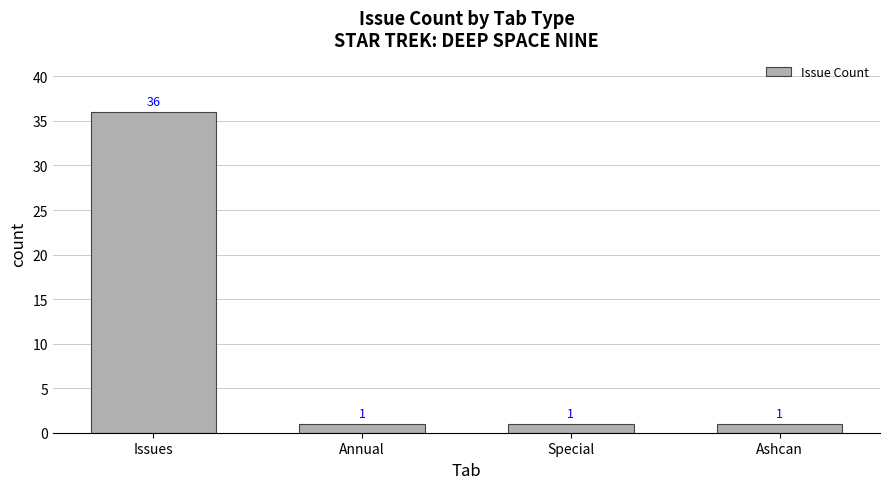

Count the values in the range 1 to 36.

4